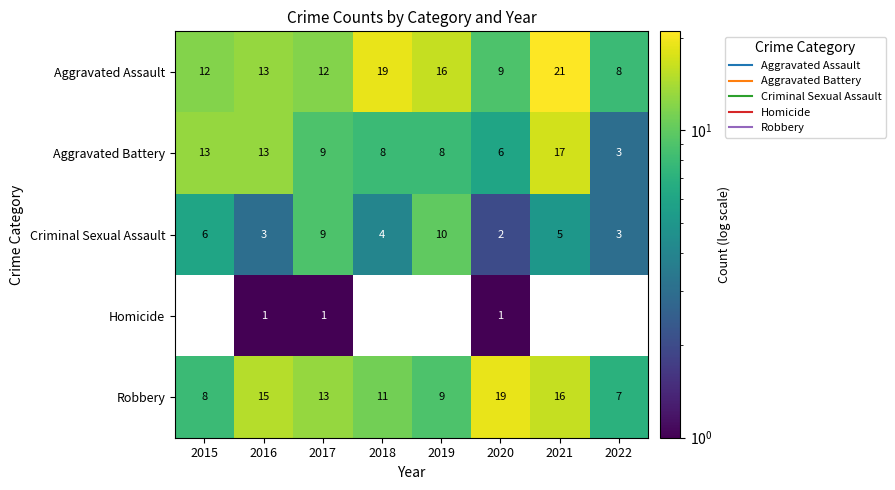

Read the Aggravated Battery value at 2019, to the nearest 5.

10